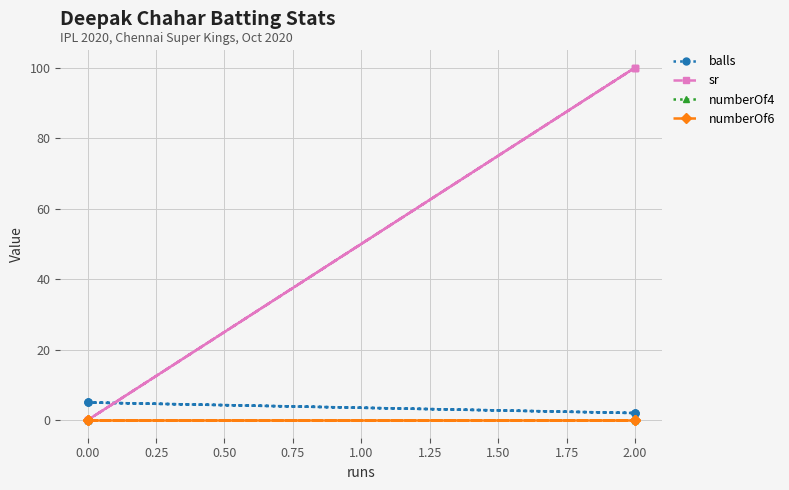

Is the value of balls at 0.00 greater than the value of sr at 2.00?

No